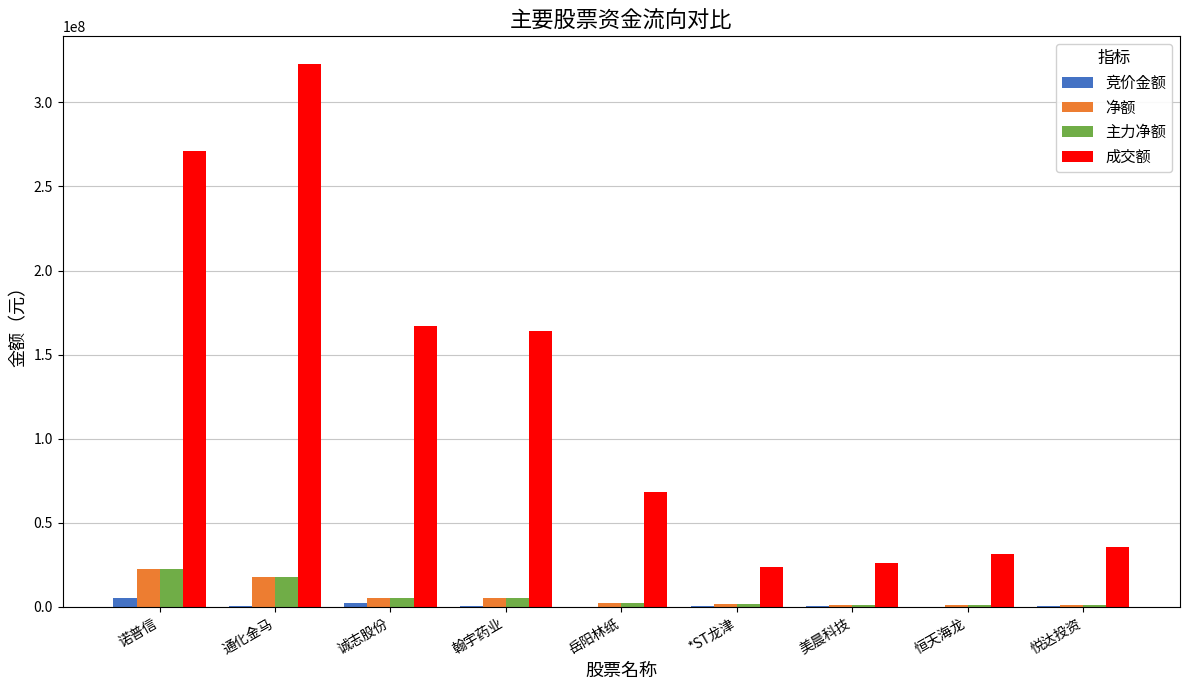

The value of 成交额 at 美晨科技 is 26120600. True or false?

True